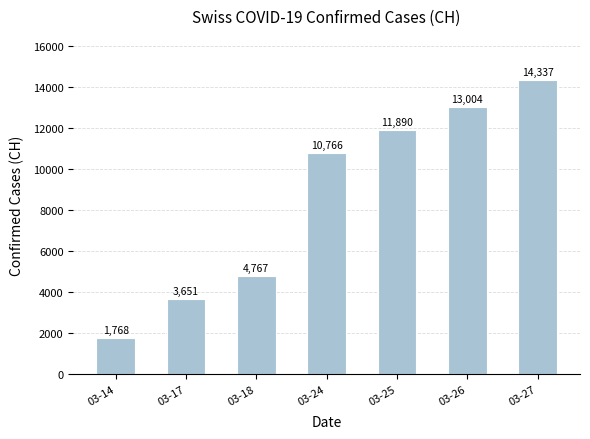

Reading left to right, list all the values displayed in this chart.

1768	3651	4767	10766	11890	13004	14337